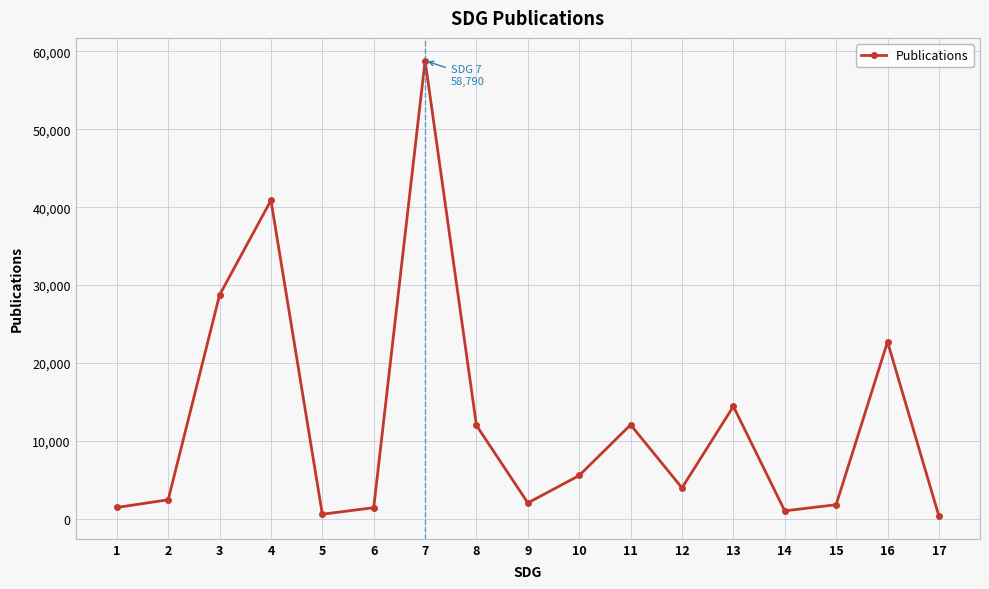

What is the maximum value shown in the chart?

58790